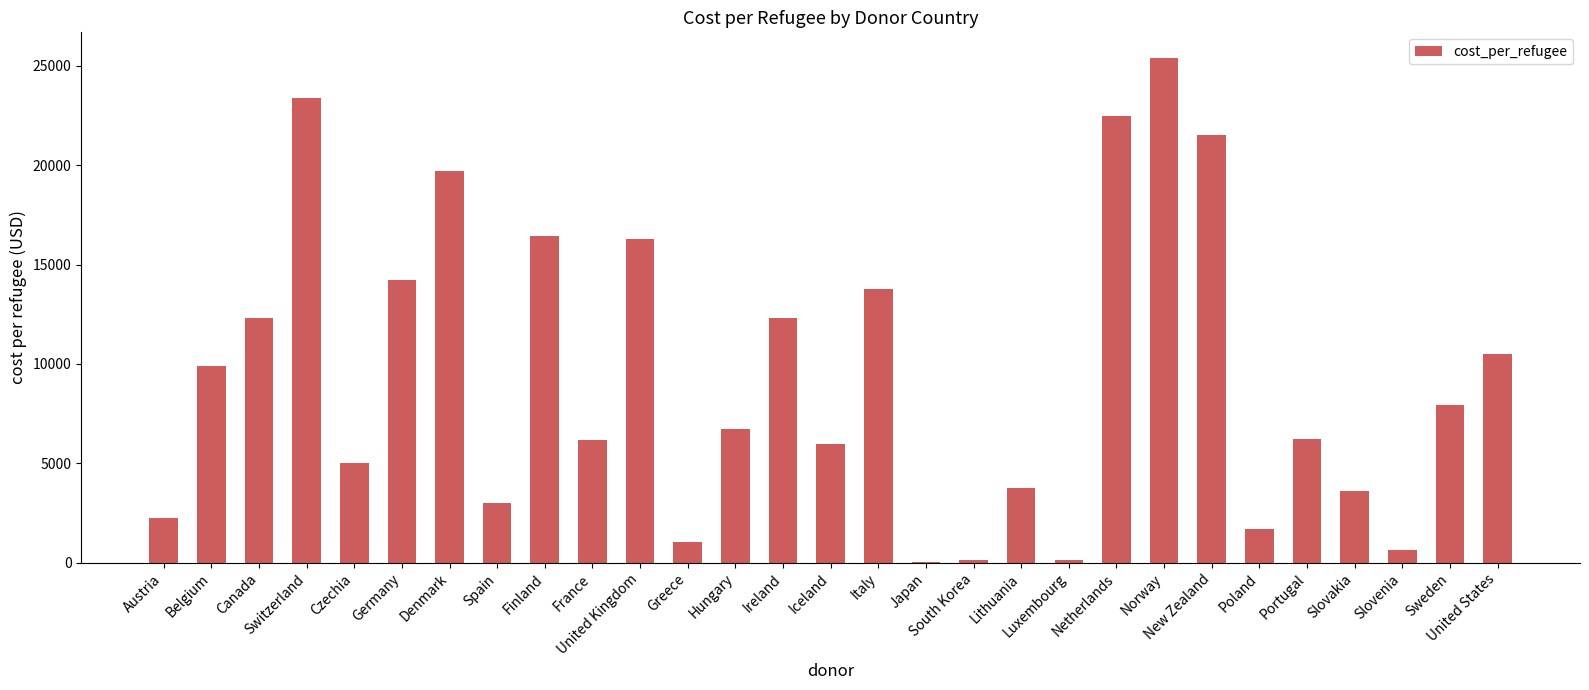

Are the bars horizontal?

No